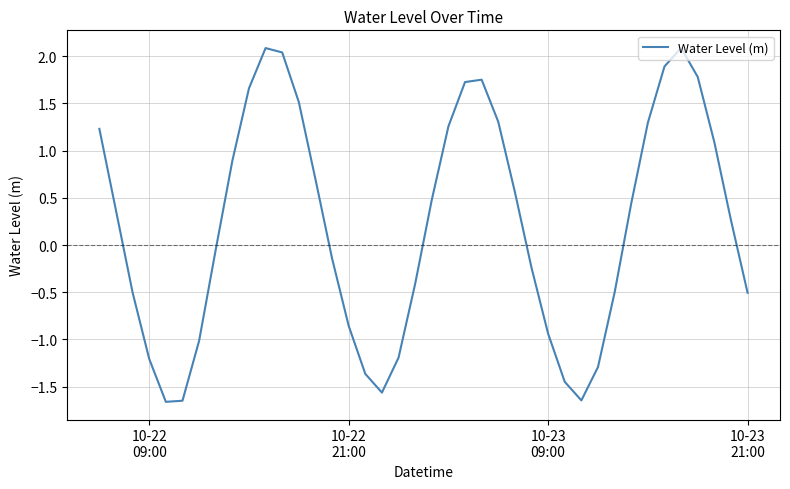

What is the difference between the second highest and minimum values?

3.7